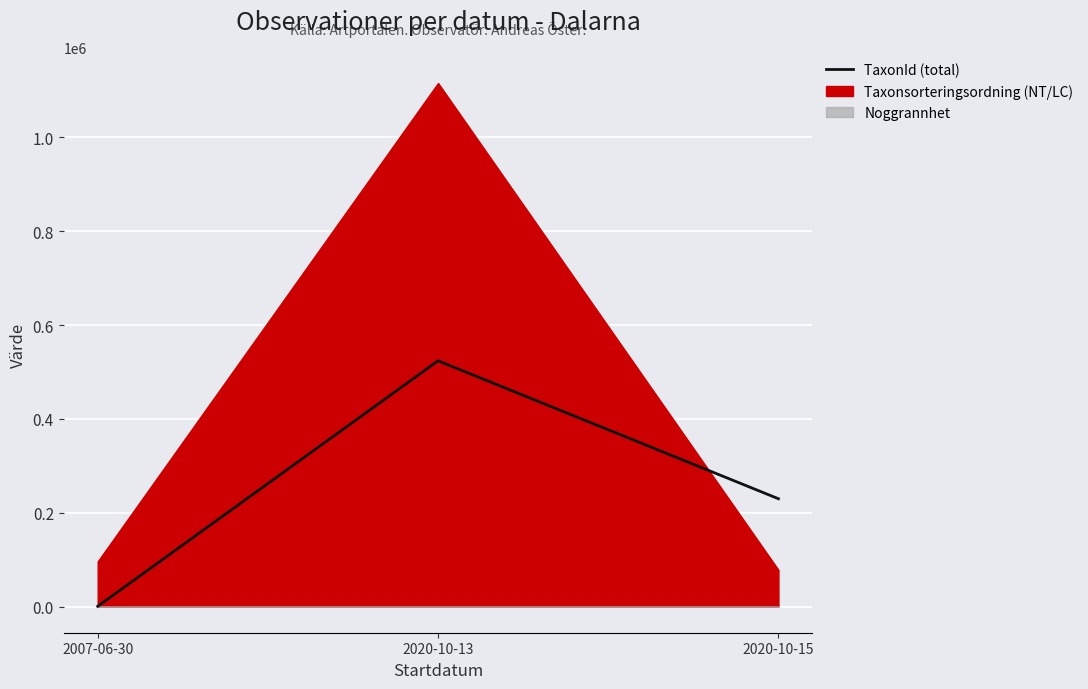

What value does the data have at 2020-10-15?

229821